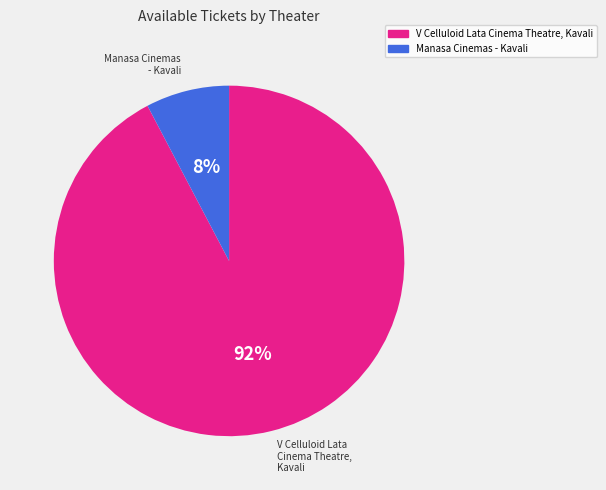

Which slice is the smallest?

Manasa Cinemas - Kavali